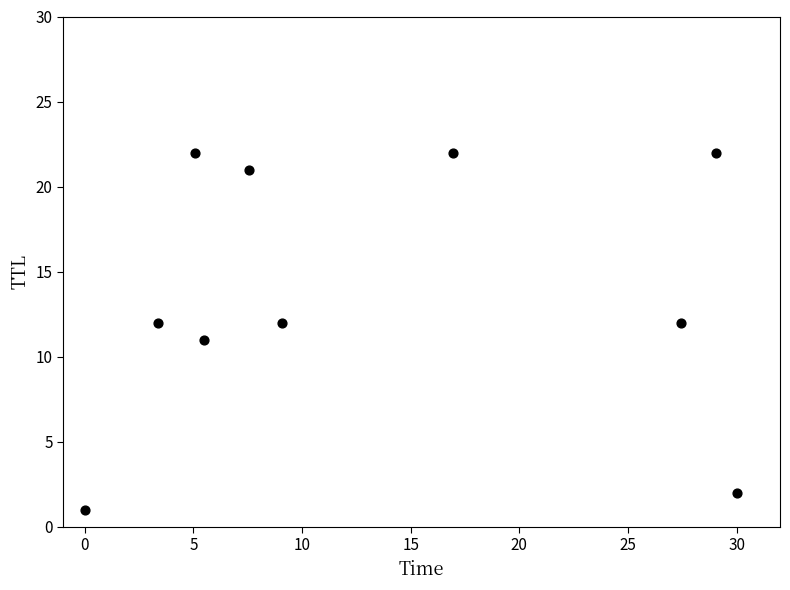

What is the average Y value?

14